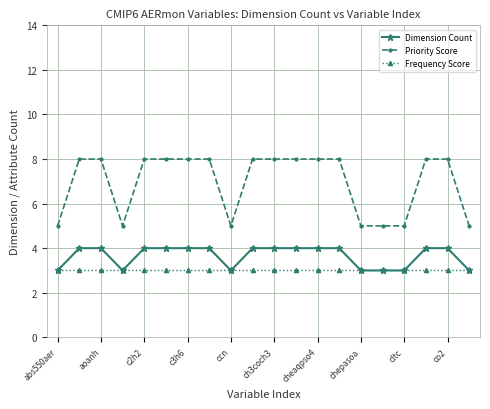

List the series in order of their peak value, highest first.

Priority Score, Dimension Count, Frequency Score